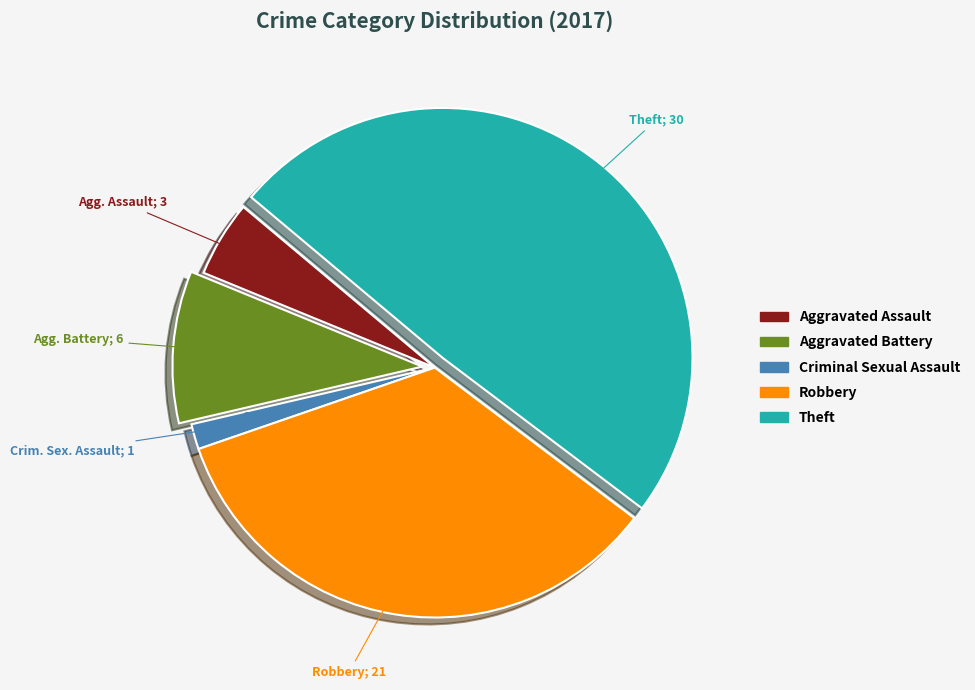

Does any single category account for the majority?

No